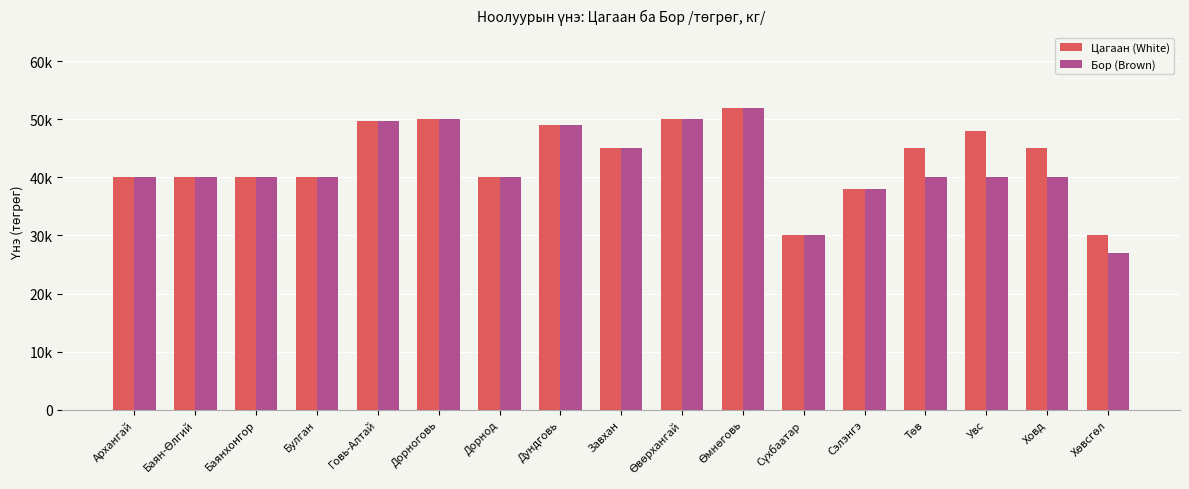

Does the chart contain stacked bars?

No